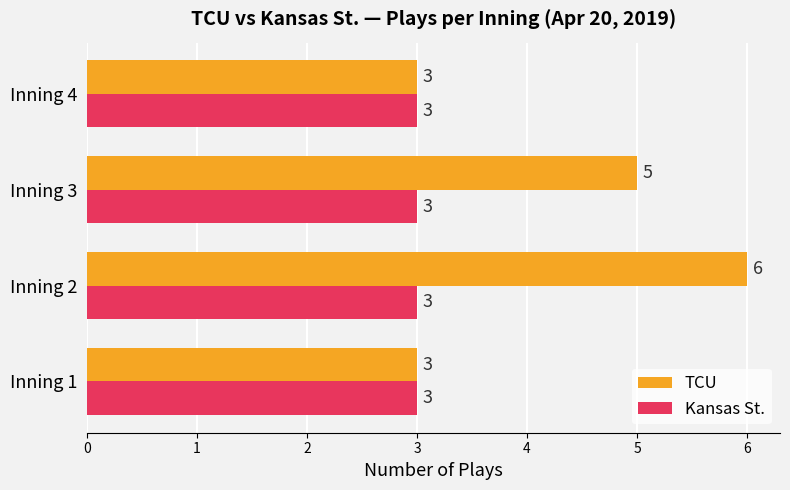

What is the sum of the TCU values at Inning 3 and Inning 2?

11